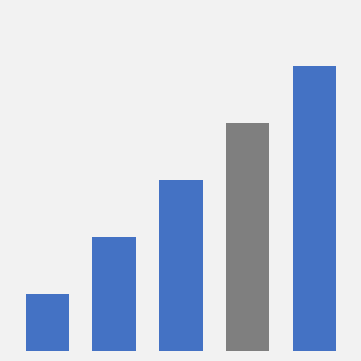

List the labels in order of value, smallest first.

0, 1, 2, 3, 4